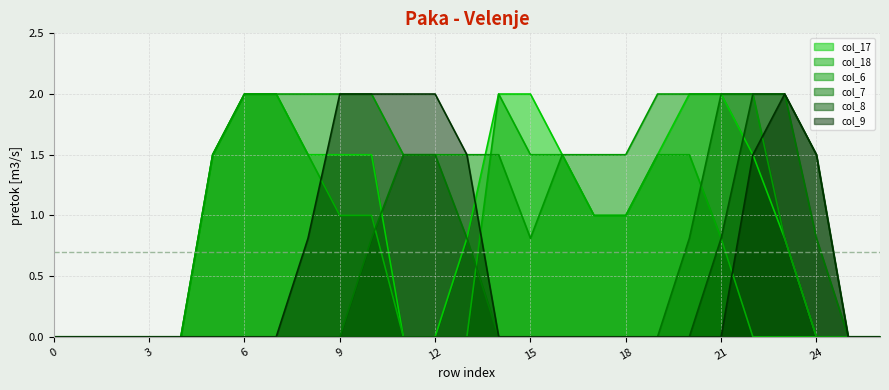

At which category does col_9 reach its first local peak?

23